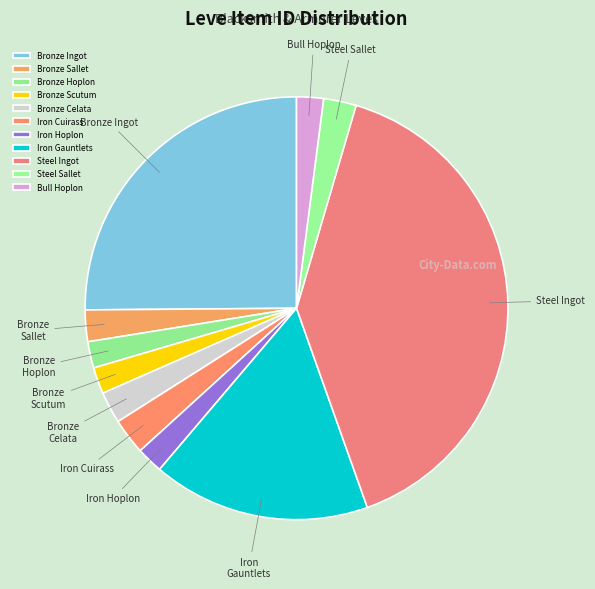

How many slices are in this pie chart?

11